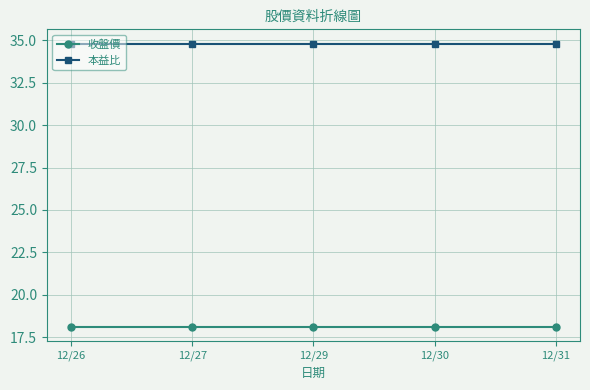

True or false: 收盤價 and 本益比 intersect in this chart.

False